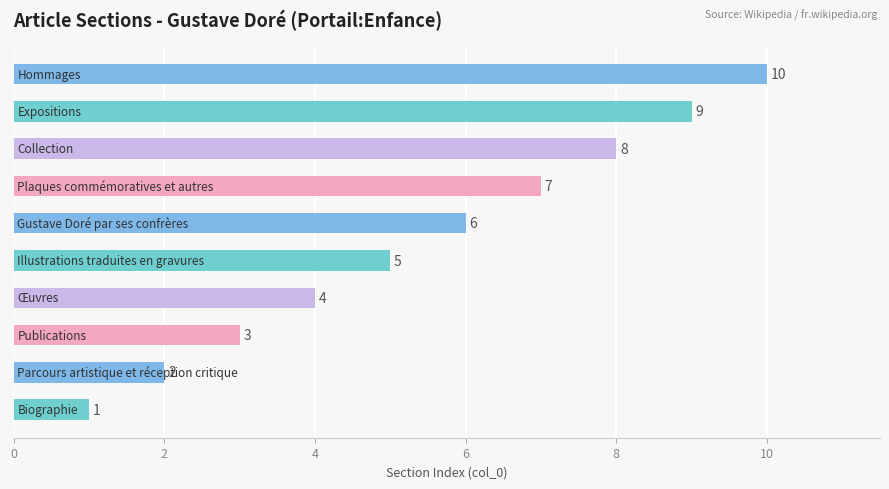

Count the values in the range 3 to 8.

6